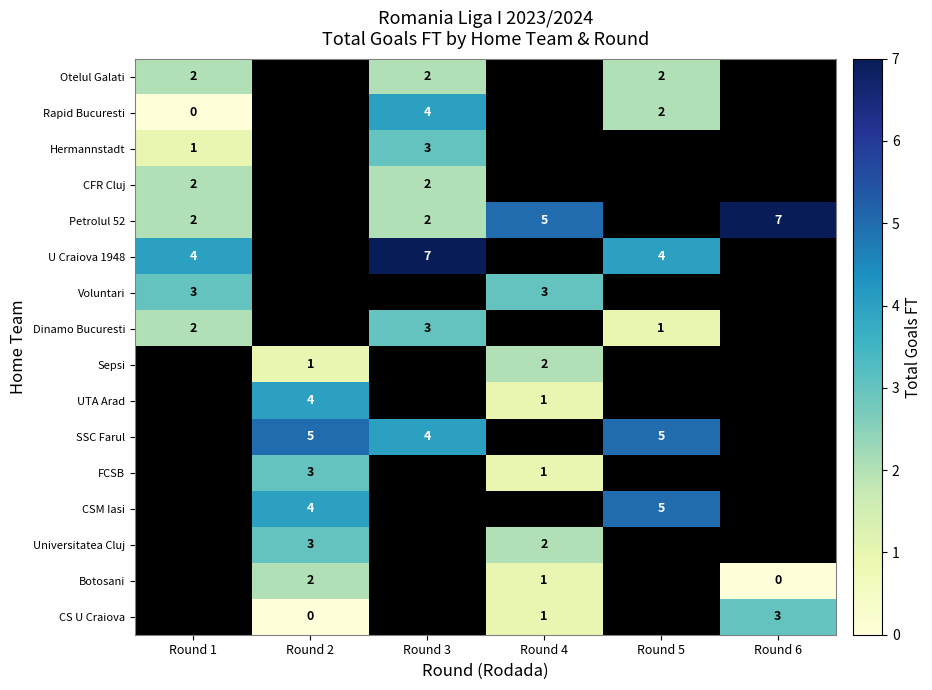

True or false: U Craiova 1948 has a value of 4 at Round 1.

True